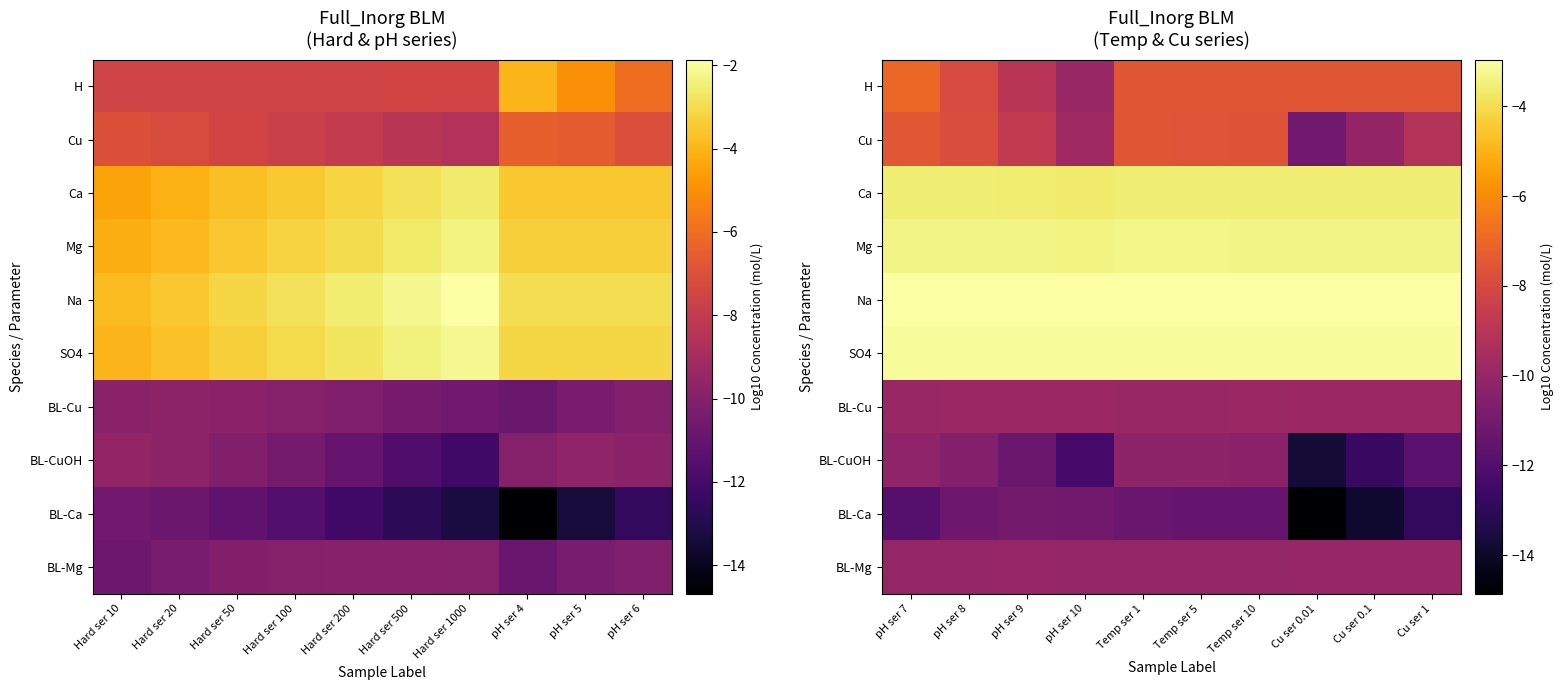

The value of Na at pH ser 9 is -4.3. True or false?

False